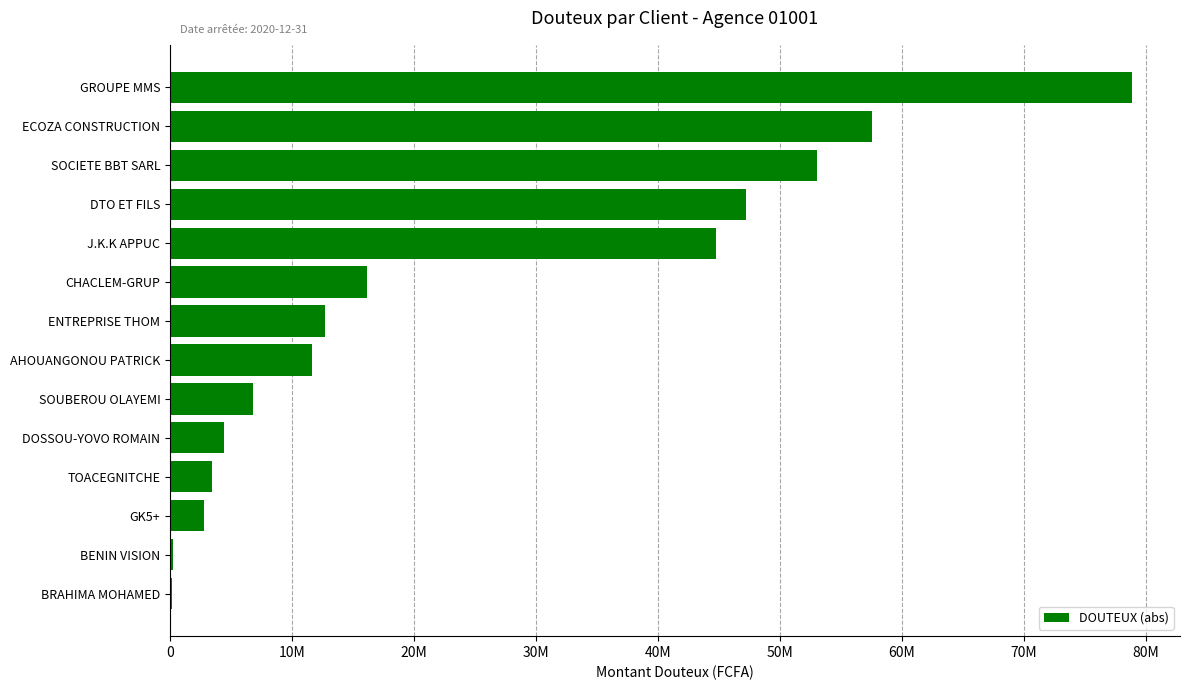

At which label is the value closest to 39517318?

J.K.K APPUC